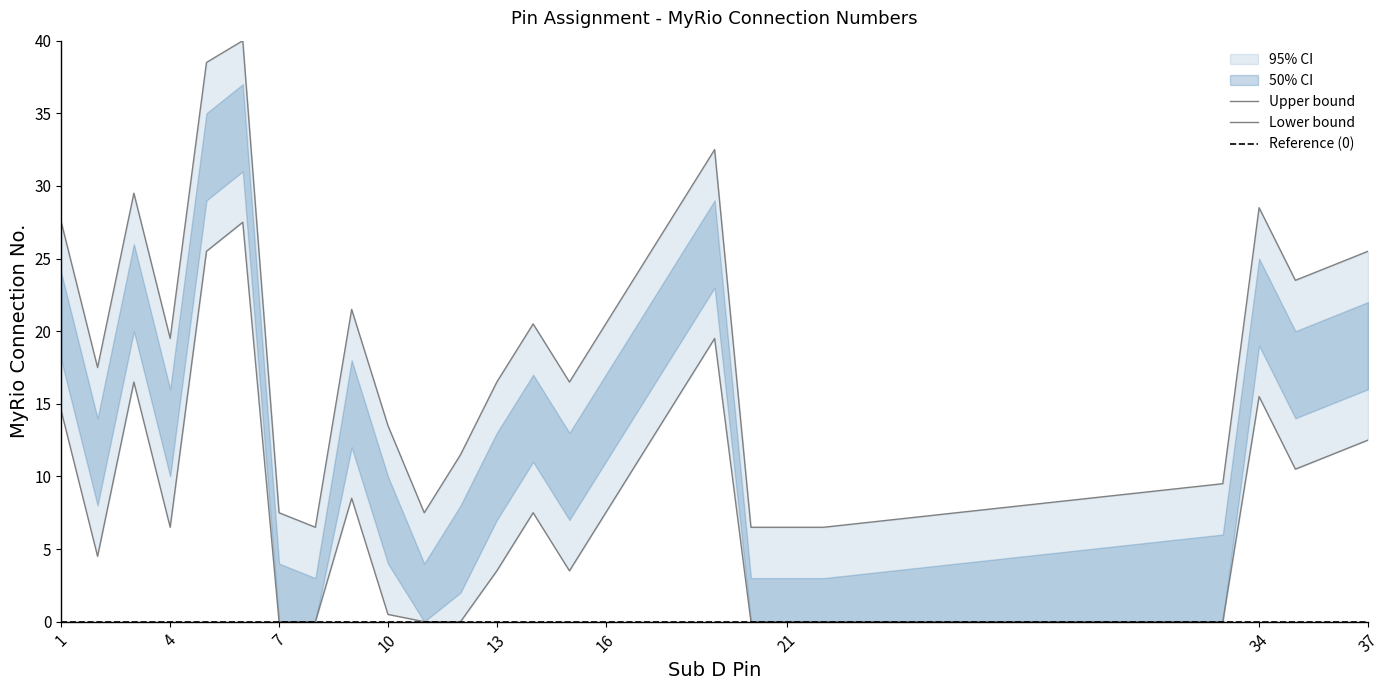

What is the maximum value shown in the chart?

40.0